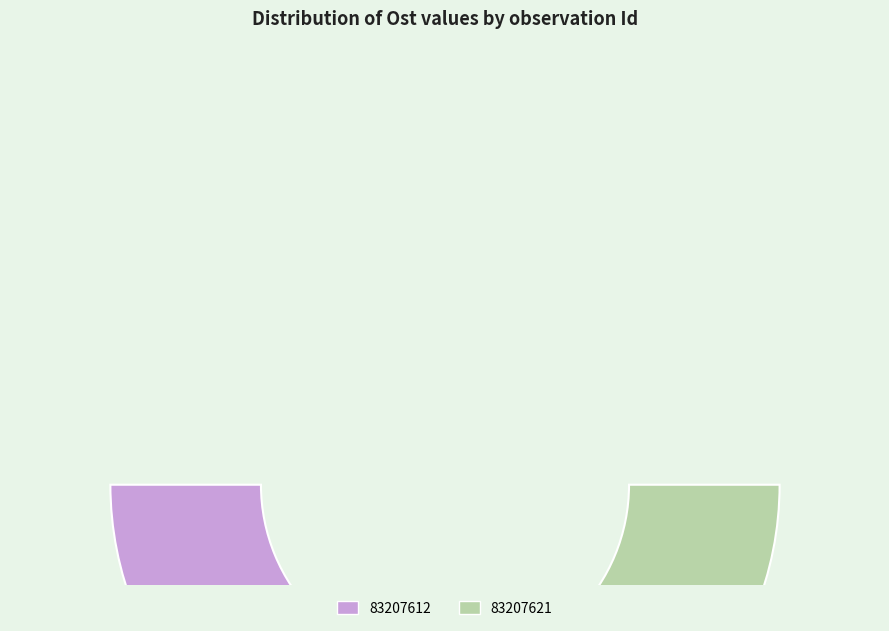

The 83207612 slice represents 50% of the pie. True or false?

True